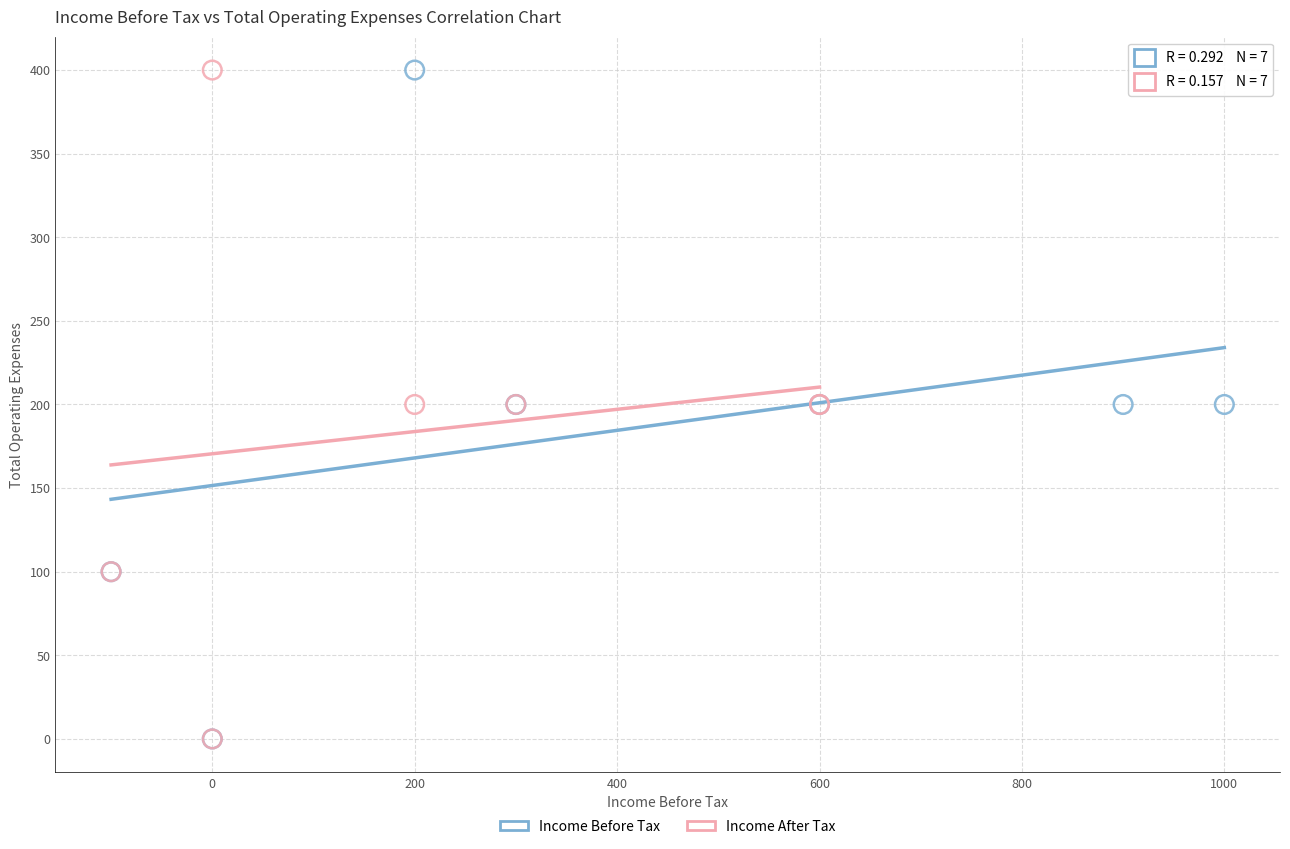

What are all the series names shown in the legend?

Income Before Tax, Income After Tax